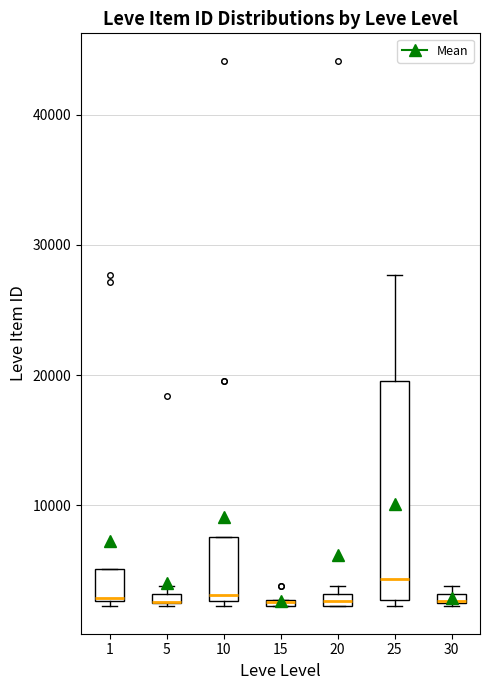

Comparing the boxes themselves (not the whiskers), which one is the tallest?

25